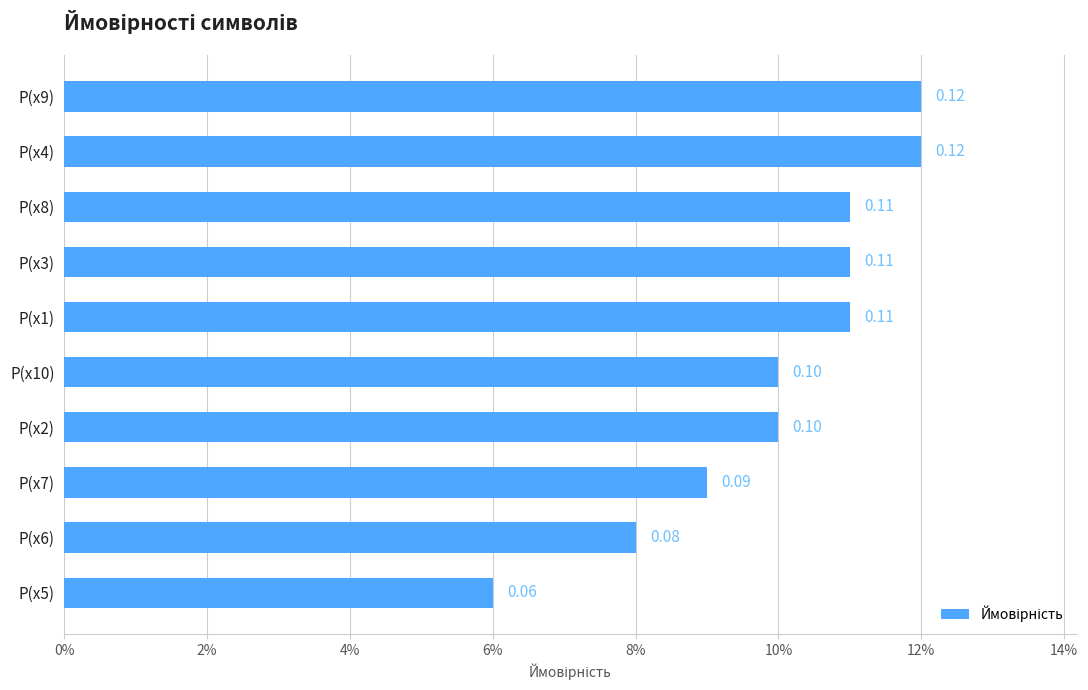

Are the bars horizontal?

Yes